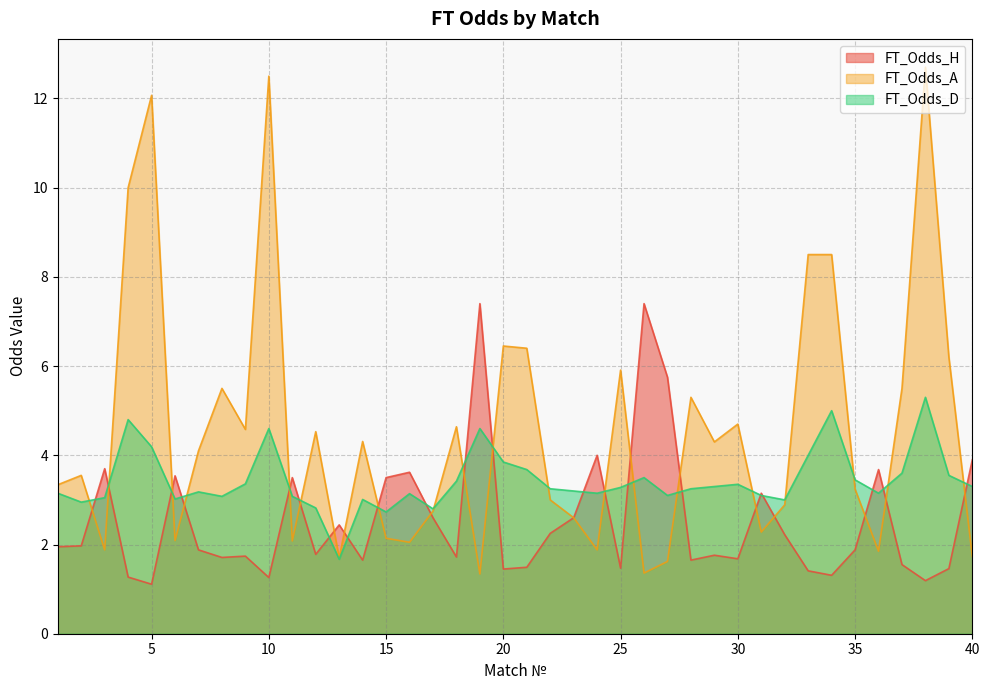

Does the chart have visible grid lines?

Yes